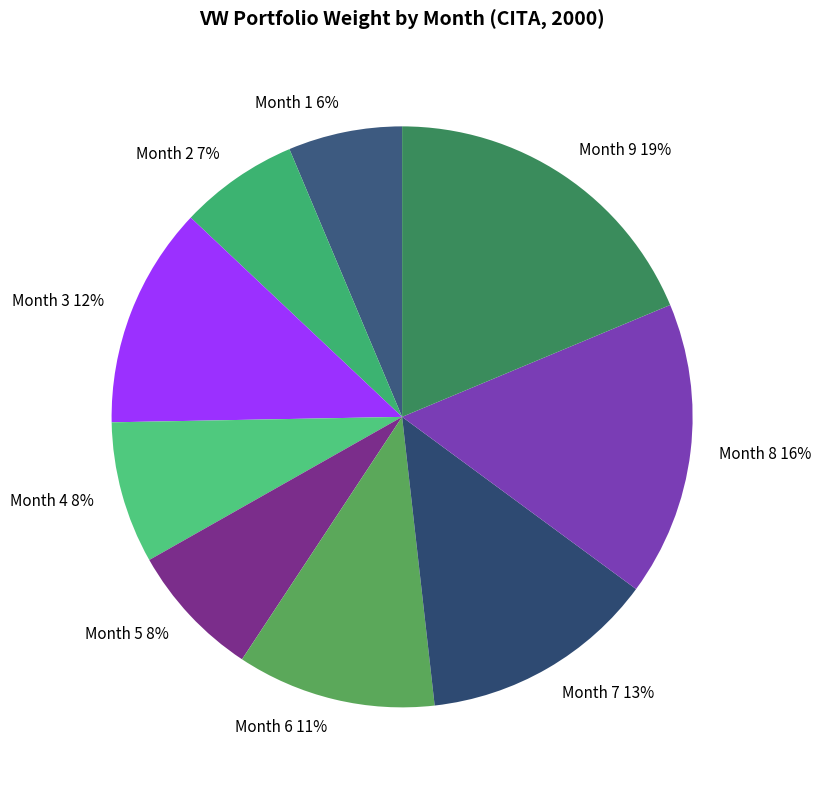

To the nearest percent, what percentage of the pie is Month 5 8%?

8%